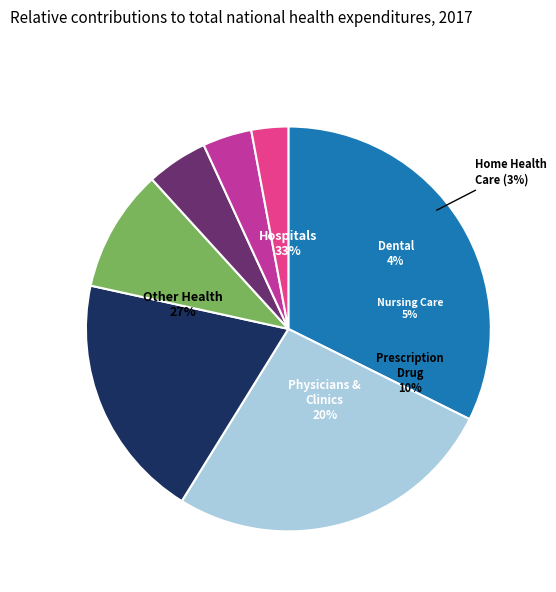

Approximately how many times larger is the value at 0 compared to 0?

1.0